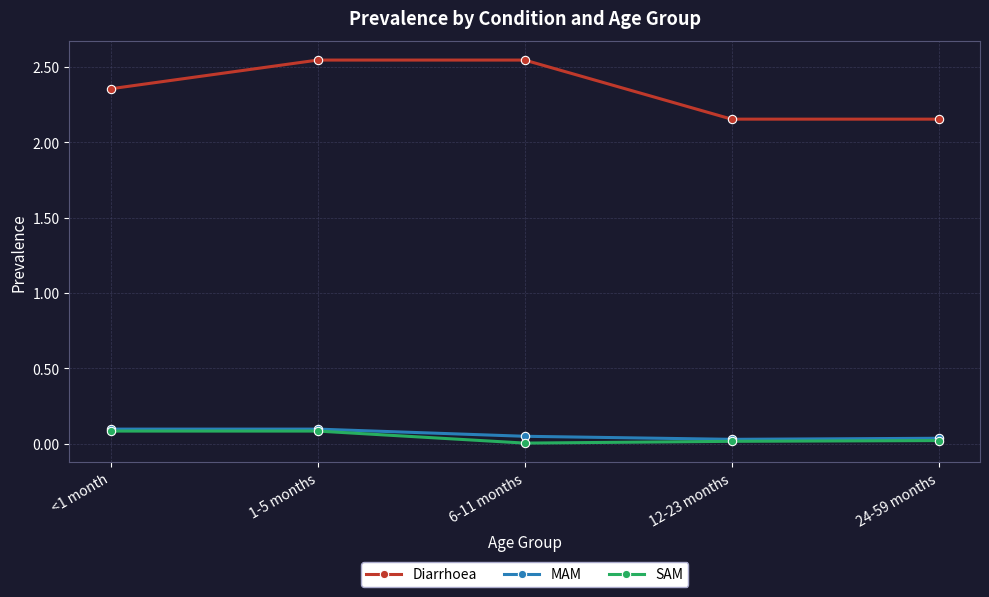

True or false: Diarrhoea and SAM cross at least once.

False